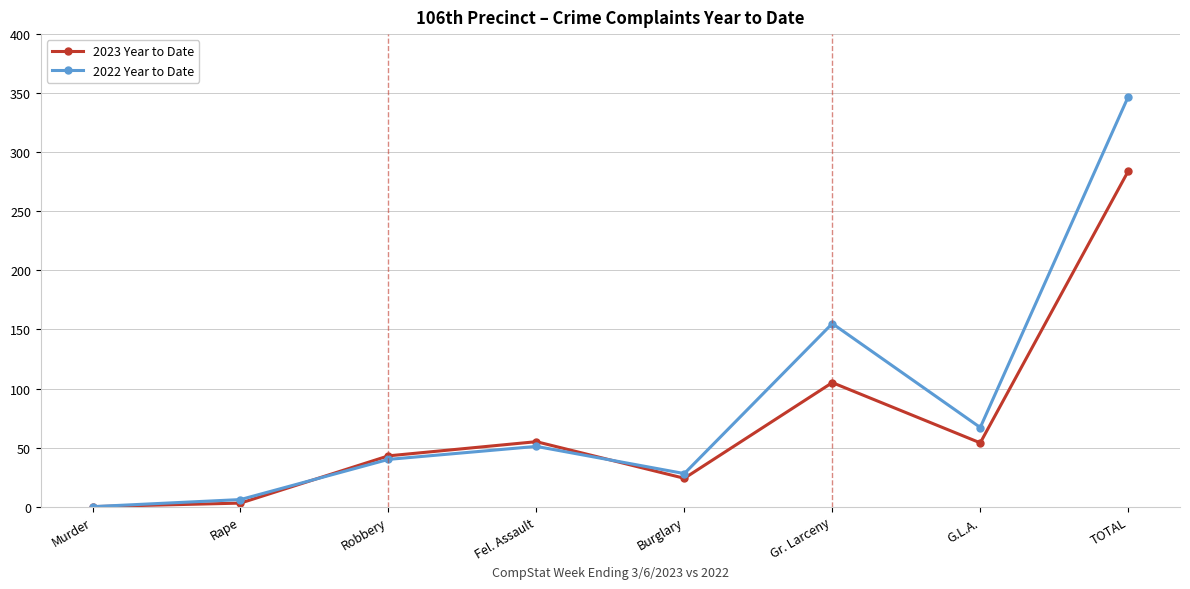

Between Murder and Burglary, which series saw the biggest shift?

2022 Year to Date